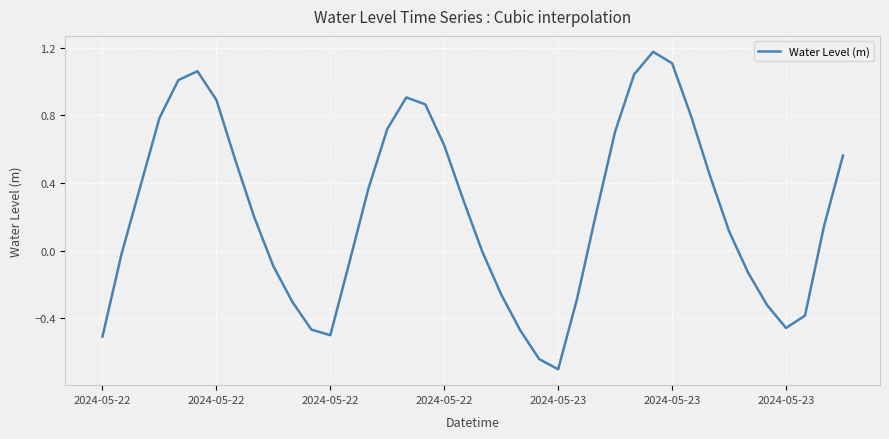

What is the difference between the maximum and minimum values?

1.9